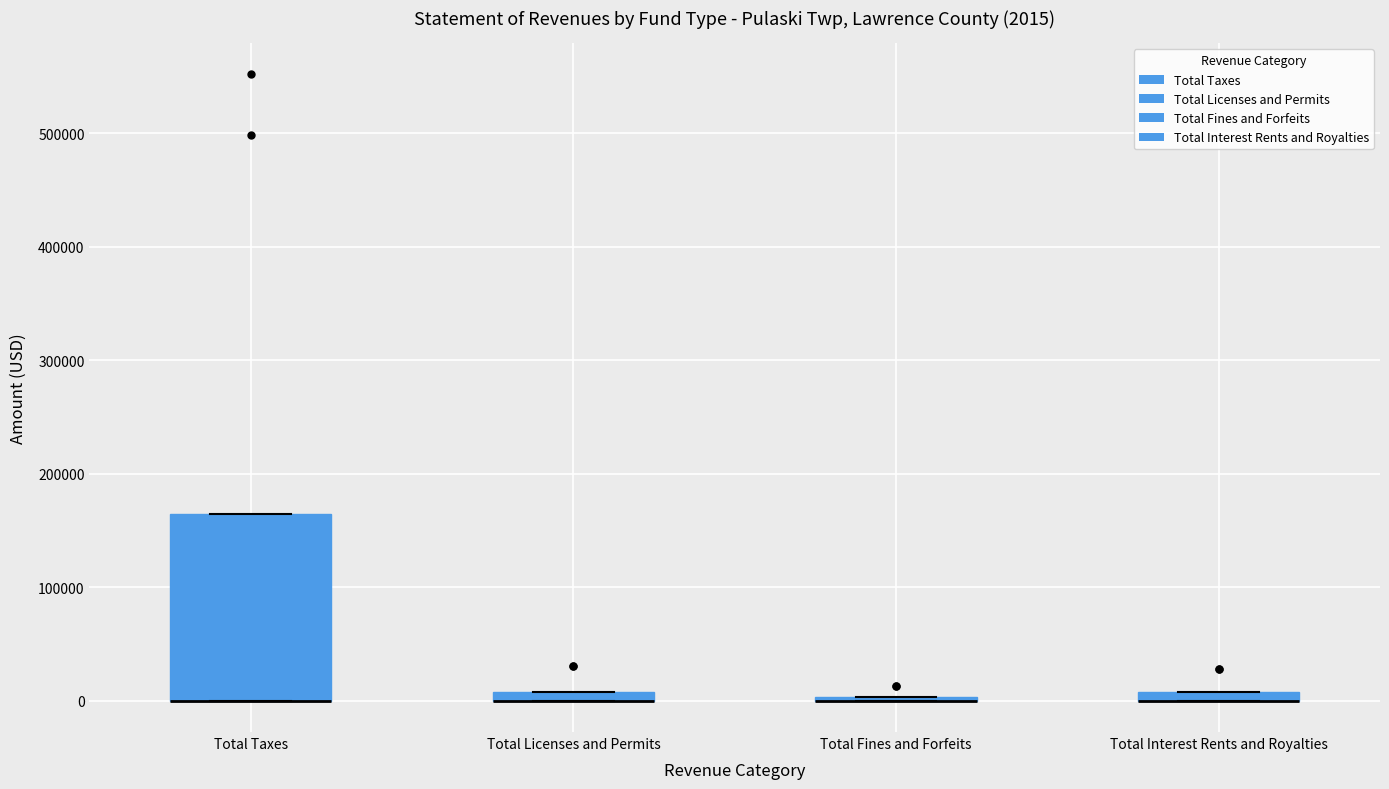

Comparing the boxes themselves (not the whiskers), which one is the tallest?

Total Taxes